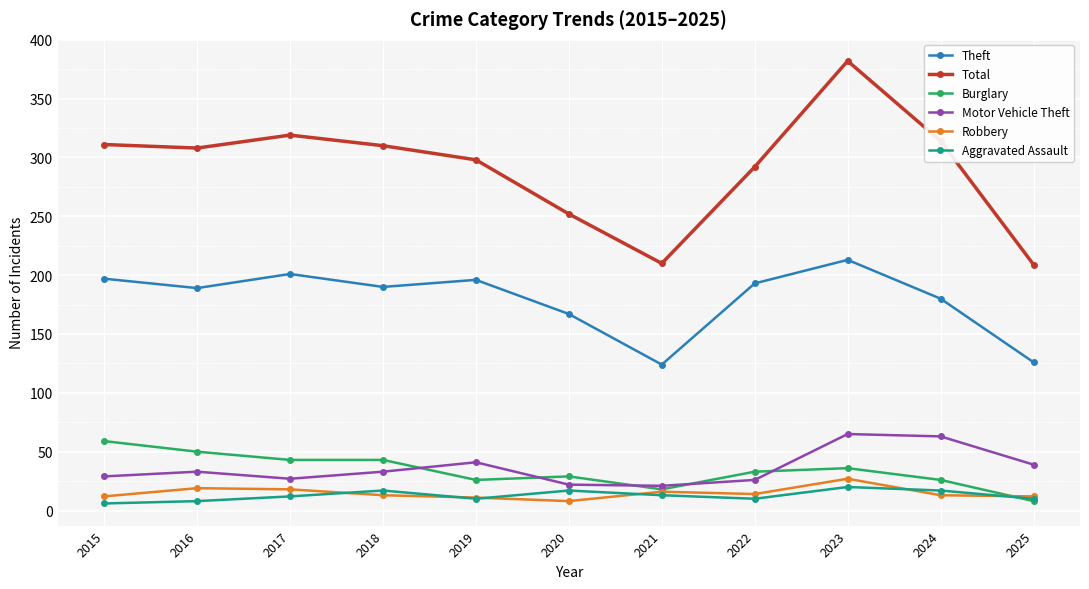

What is the difference between the second highest and second lowest values in the Burglary series?

32